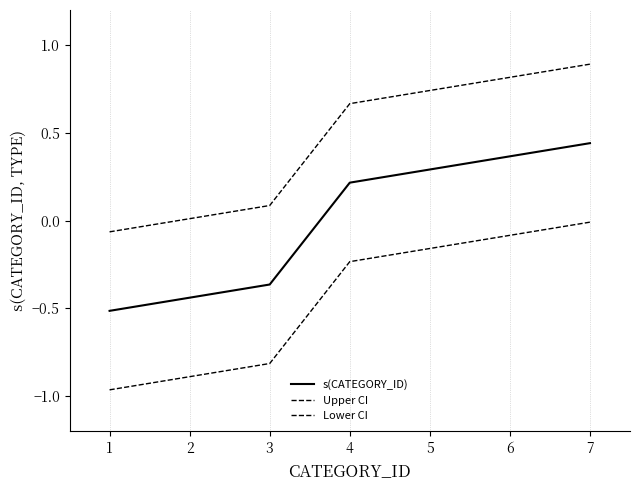

At which category is the sum across all series the highest?

7